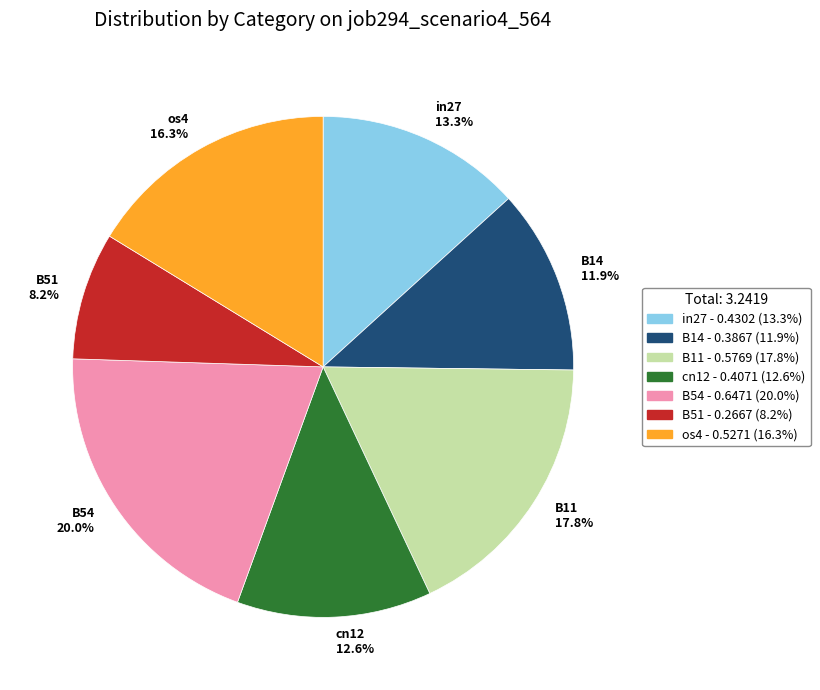

Rank the categories by value from lowest to highest.

B51, B14, cn12, in27, os4, B11, B54